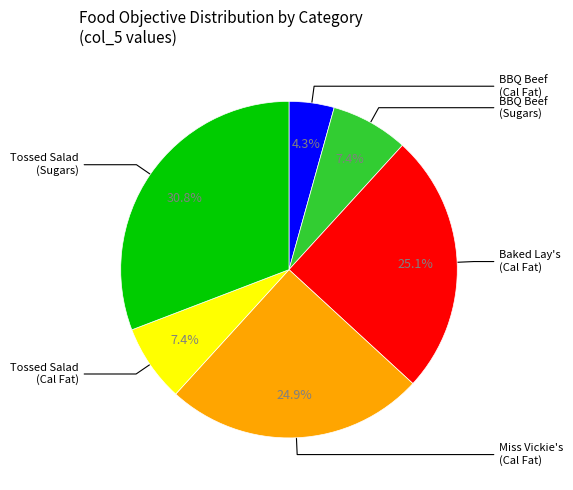

Count the number of slices in the pie.

6